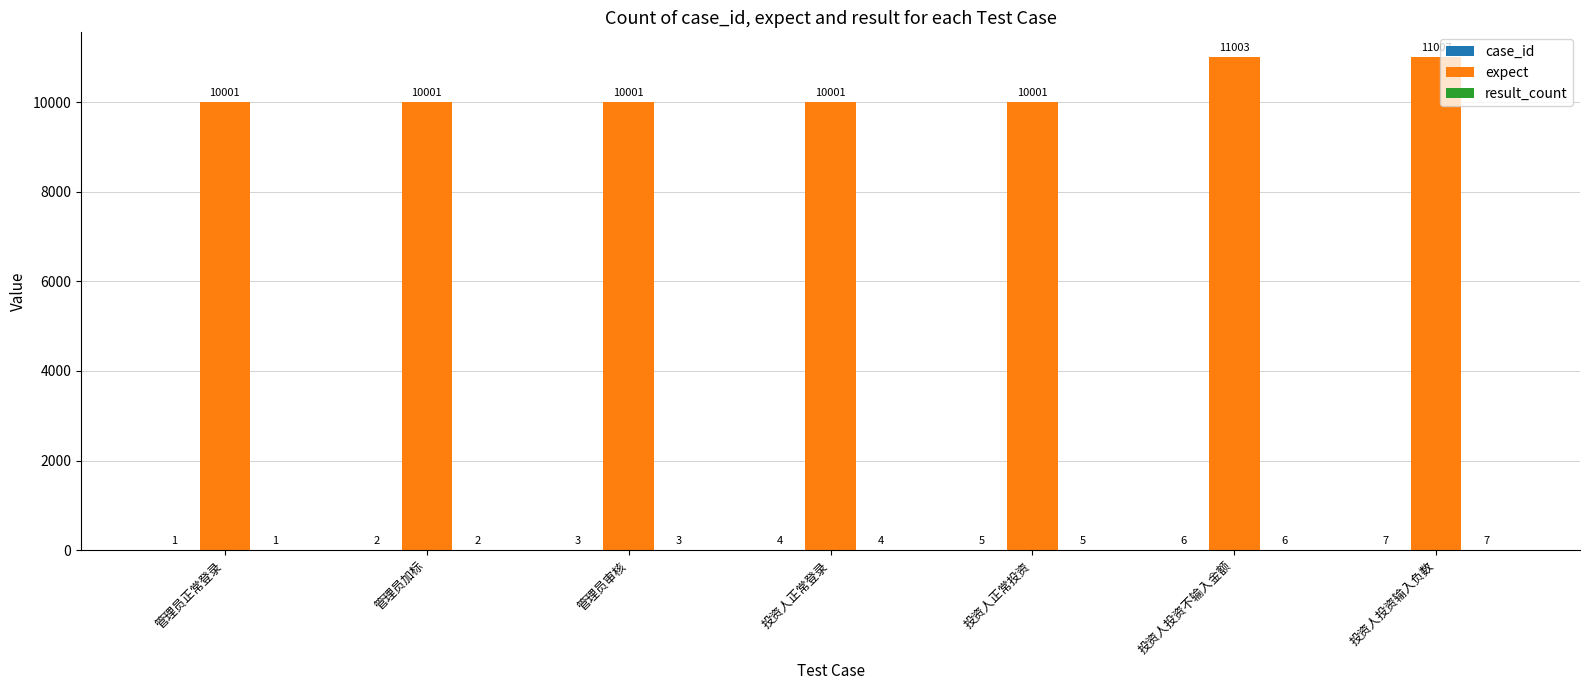

At which label is expect closest to 10504?

投资人投资不输入金额